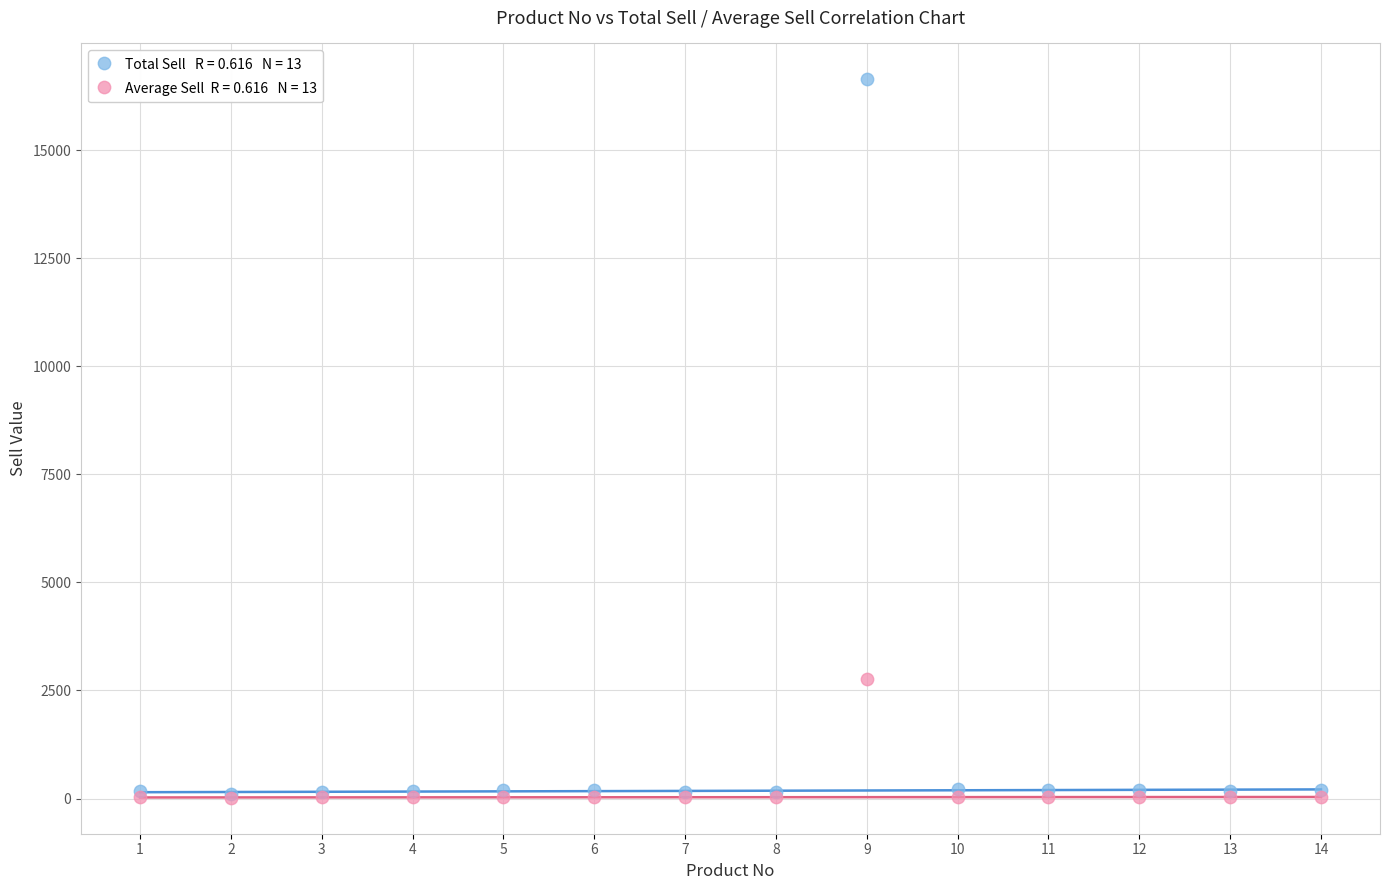

Across all series, what Y value is closest to 8329?

2773.7